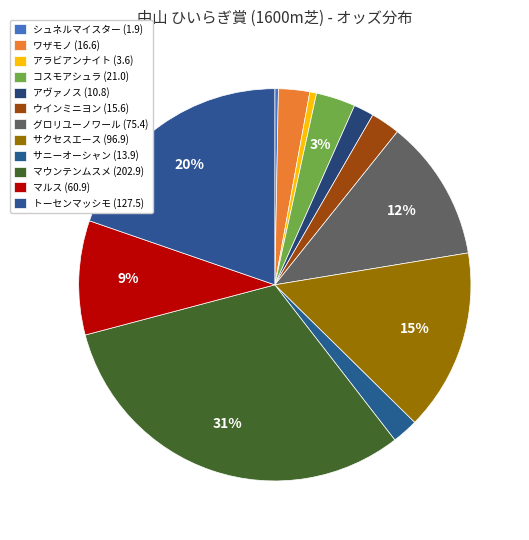

To the nearest percent, what portion does サニーオーシャン represent?

2%